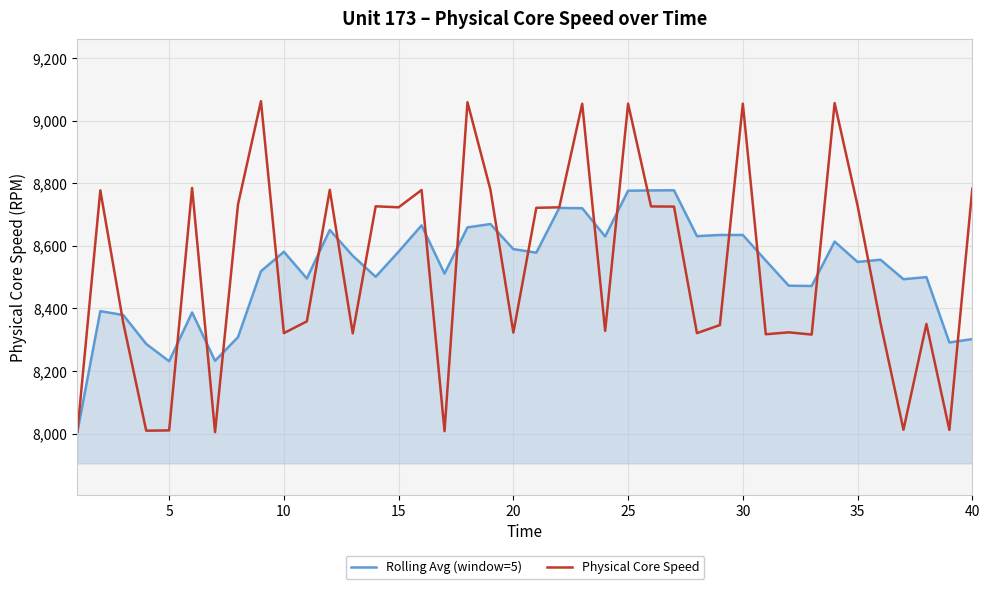

Rank the series by their maximum value, from highest to lowest.

Physical Core Speed, Rolling Avg (window=5)